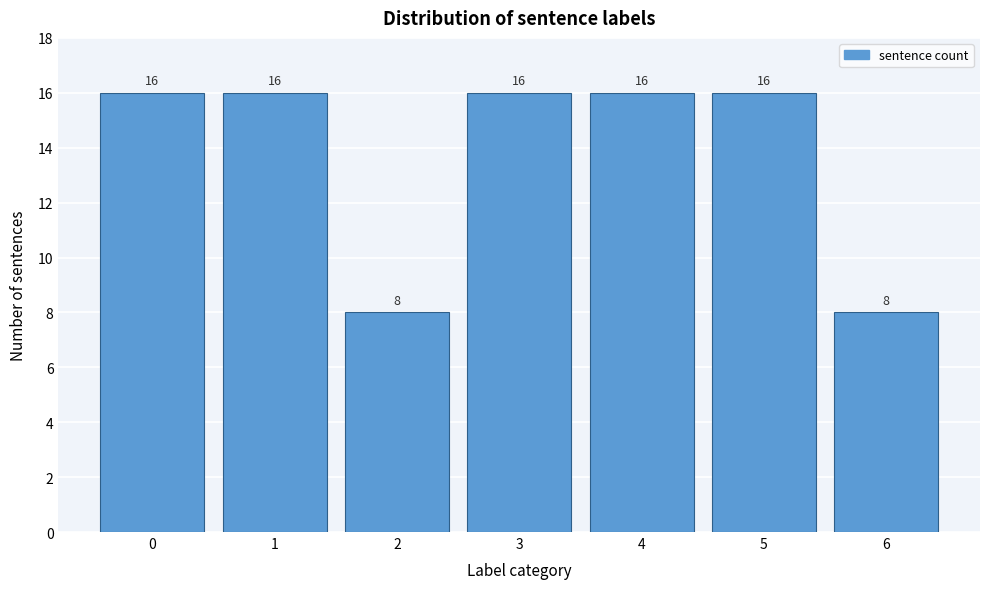

Reading left to right, transcribe all the data shown in this chart.

0=16	1=16	2=8	3=16	4=16	5=16	6=8